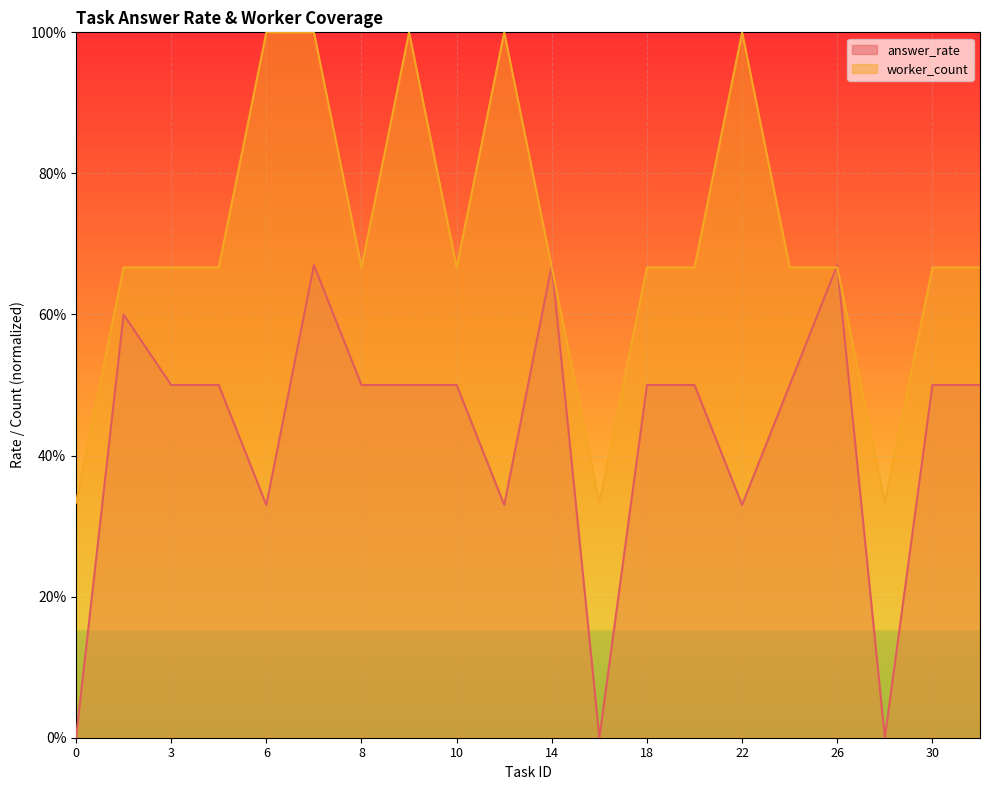

What are all the series names shown in the legend?

answer_rate, worker_count